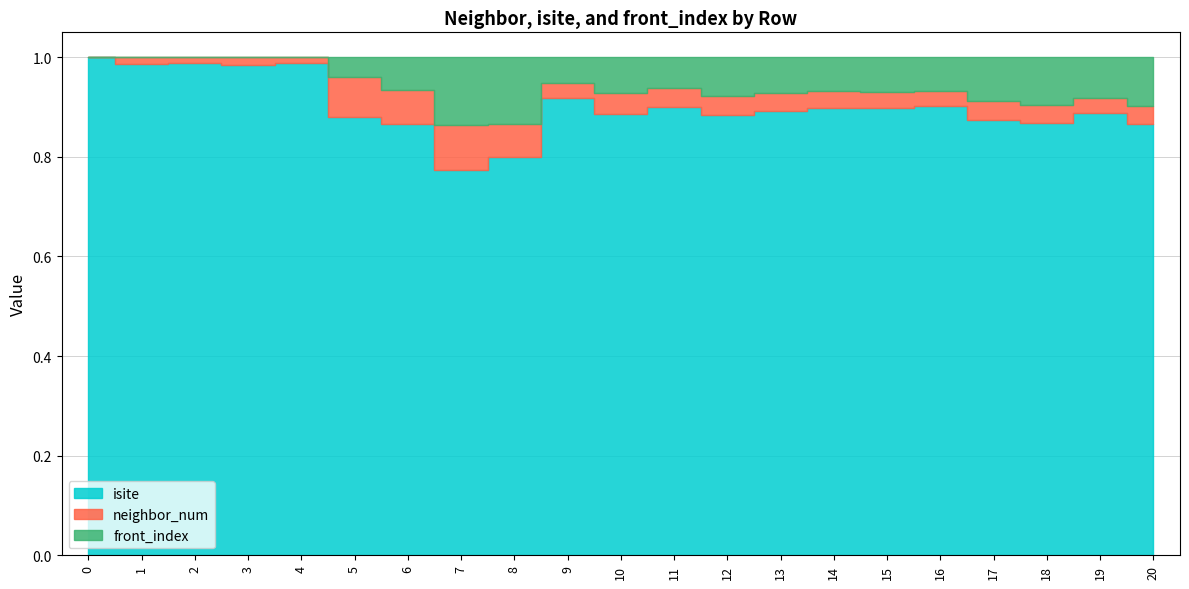

Reading left to right, transcribe all the data shown in this chart.

isite: 28	76	85	67	82	22	26	17	24	90	62	72	69	74	80	89	93	69	72	87	71
neighbor_num: 0	1	1	1	1	2	2	2	2	3	3	3	3	3	3	3	3	3	3	3	3
front_index: 0	0	0	0	0	1	2	3	4	5	5	5	6	6	6	7	7	7	8	8	8